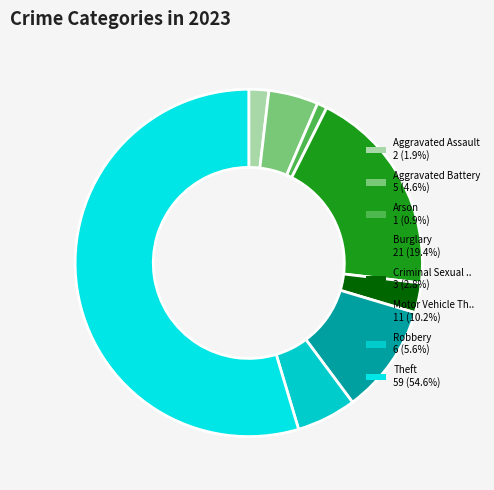

What is the largest slice in the pie chart?

Theft